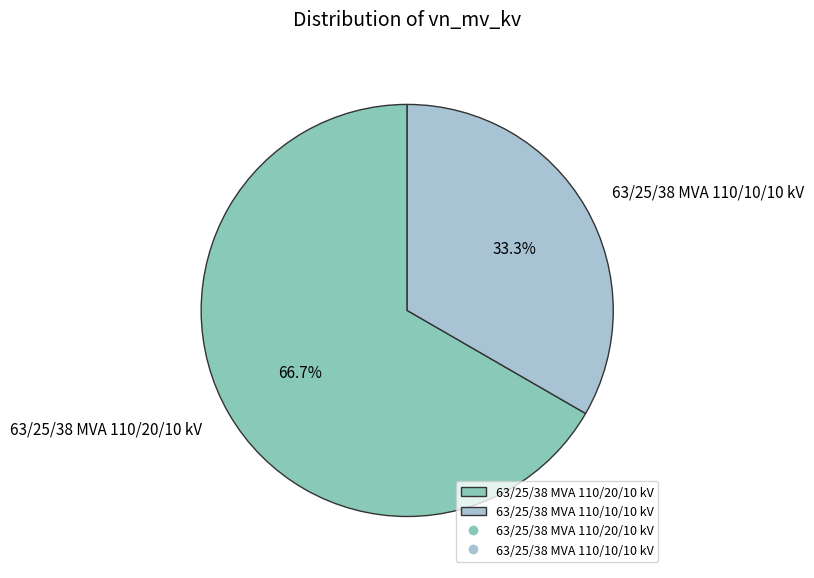

Which category has the smallest portion of the pie?

63/25/38 MVA 110/10/10 kV